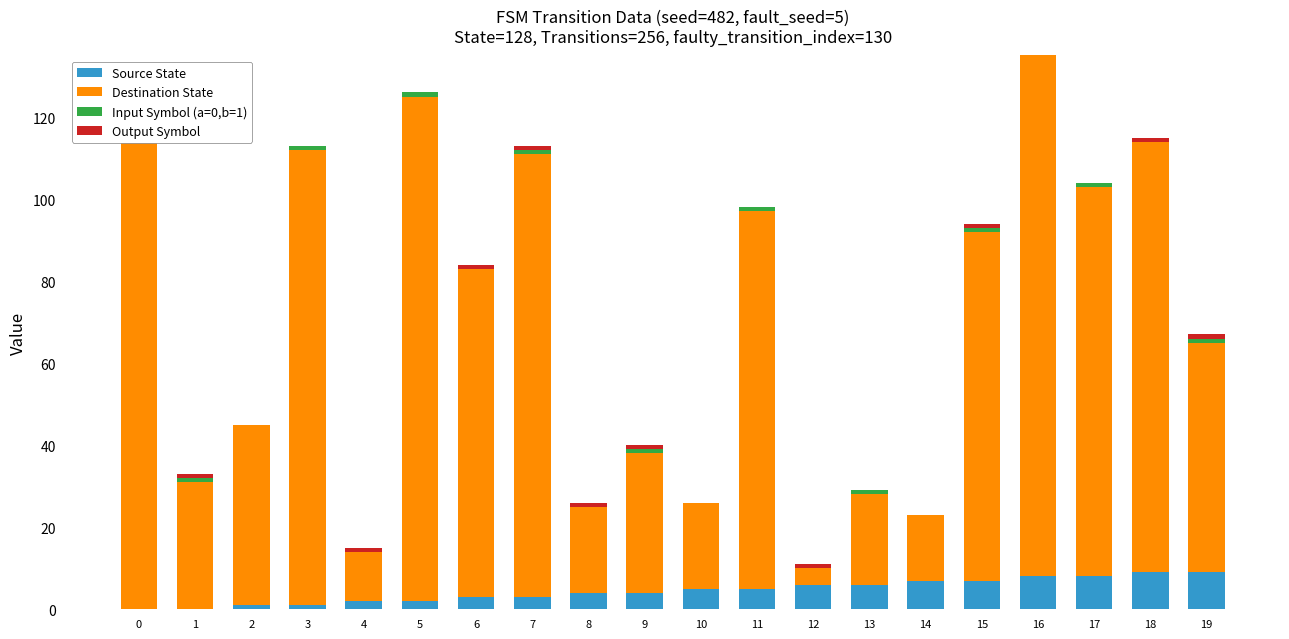

What is the spread (max minus min) of values at 16?

127